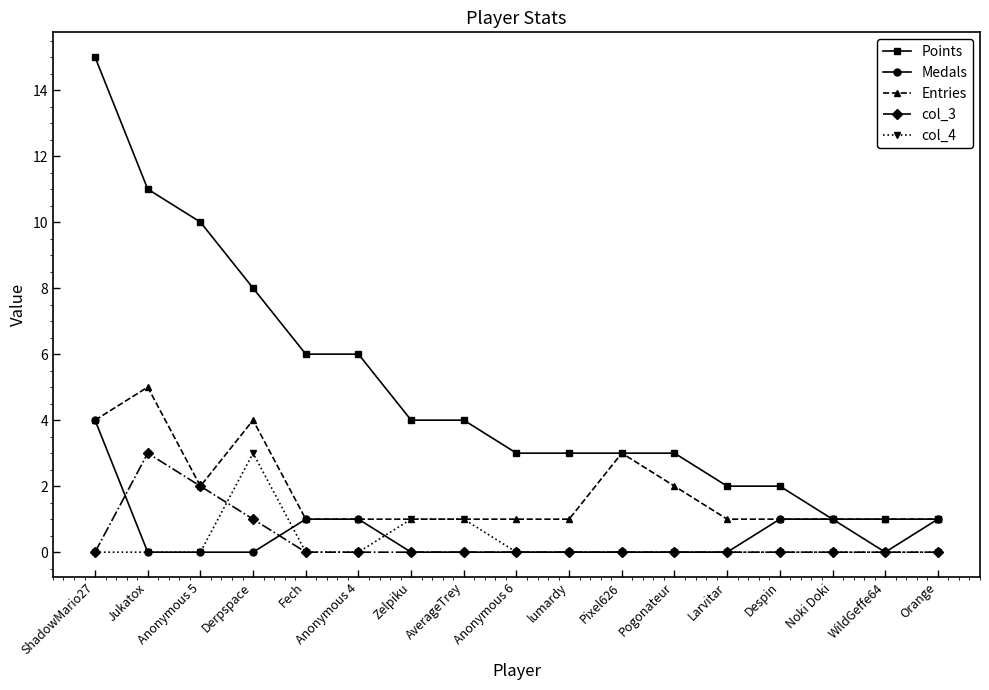

Which series has the largest total across all categories?

Points